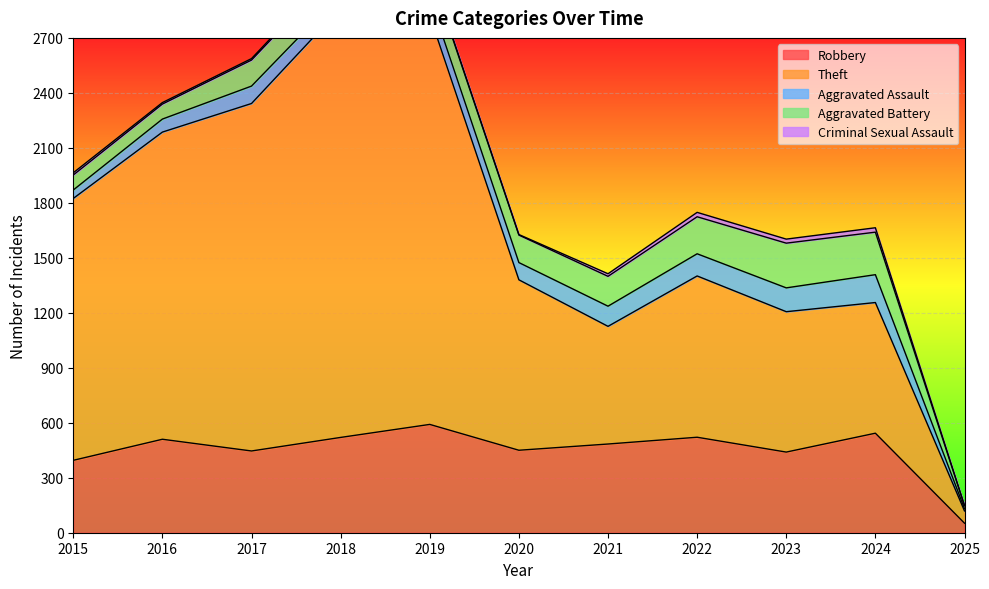

In Aggravated Battery, how many points are higher than both neighbors (excluding endpoints)?

2